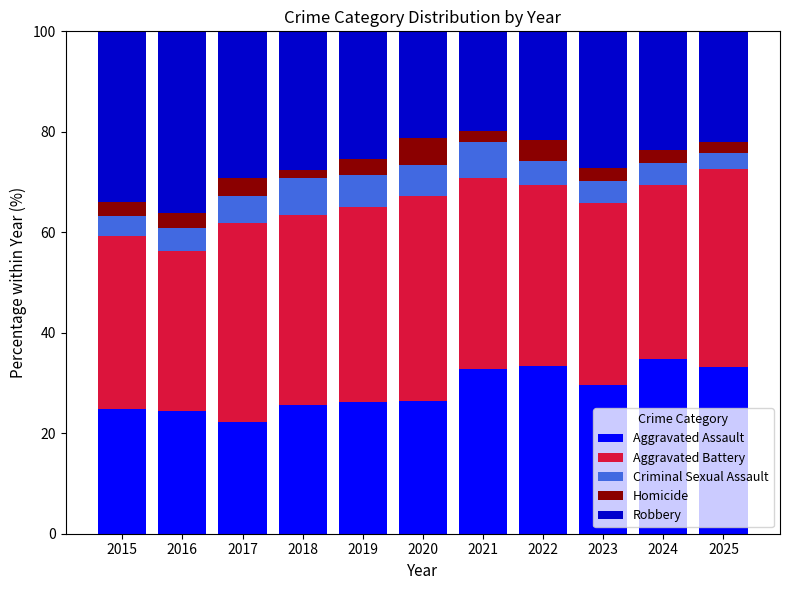

What is the approximate value of Aggravated Assault at 2022?

33.4